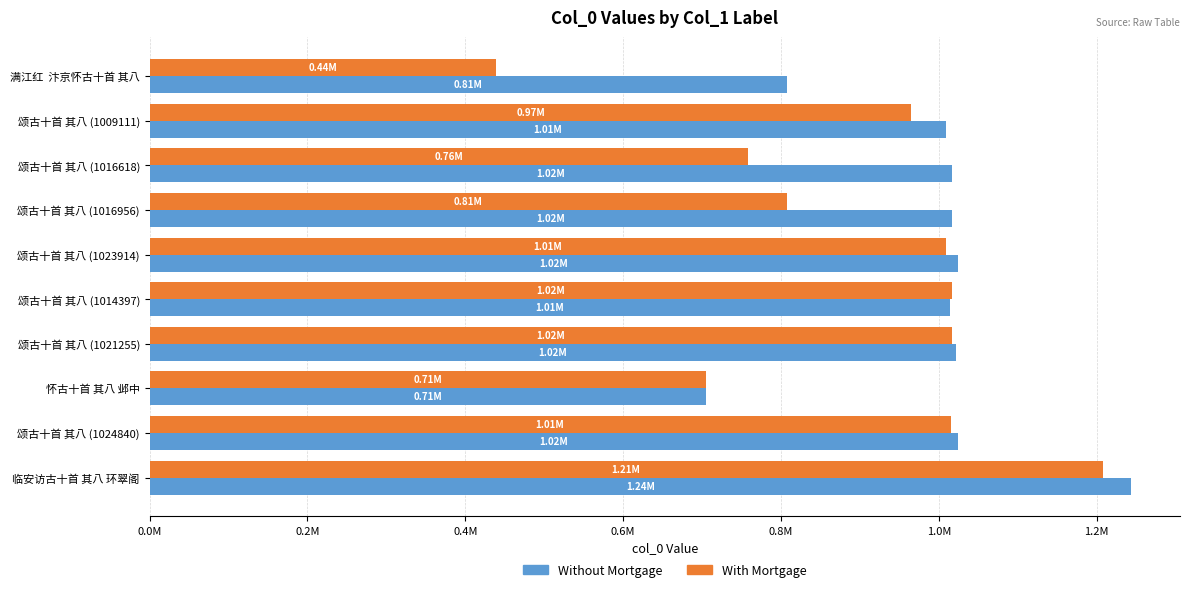

What are all the series names shown in the legend?

Without Mortgage, With Mortgage